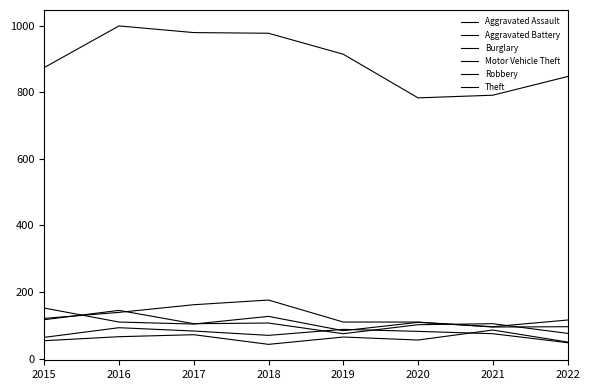

What is the total value across all series at 2022?

1233